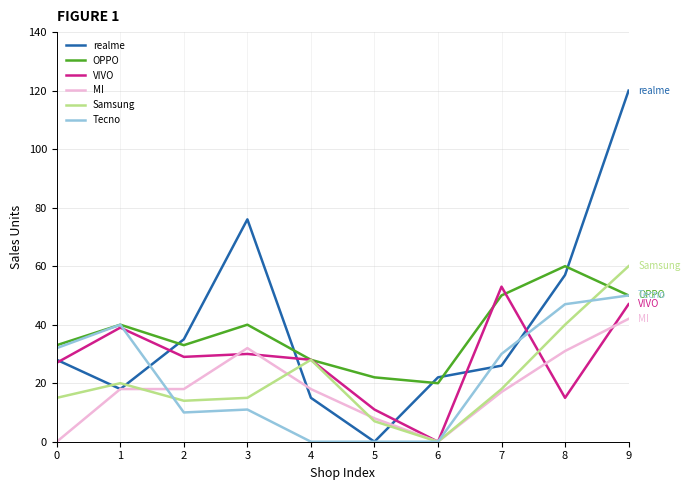

At which category is the sum across all series the highest?

9